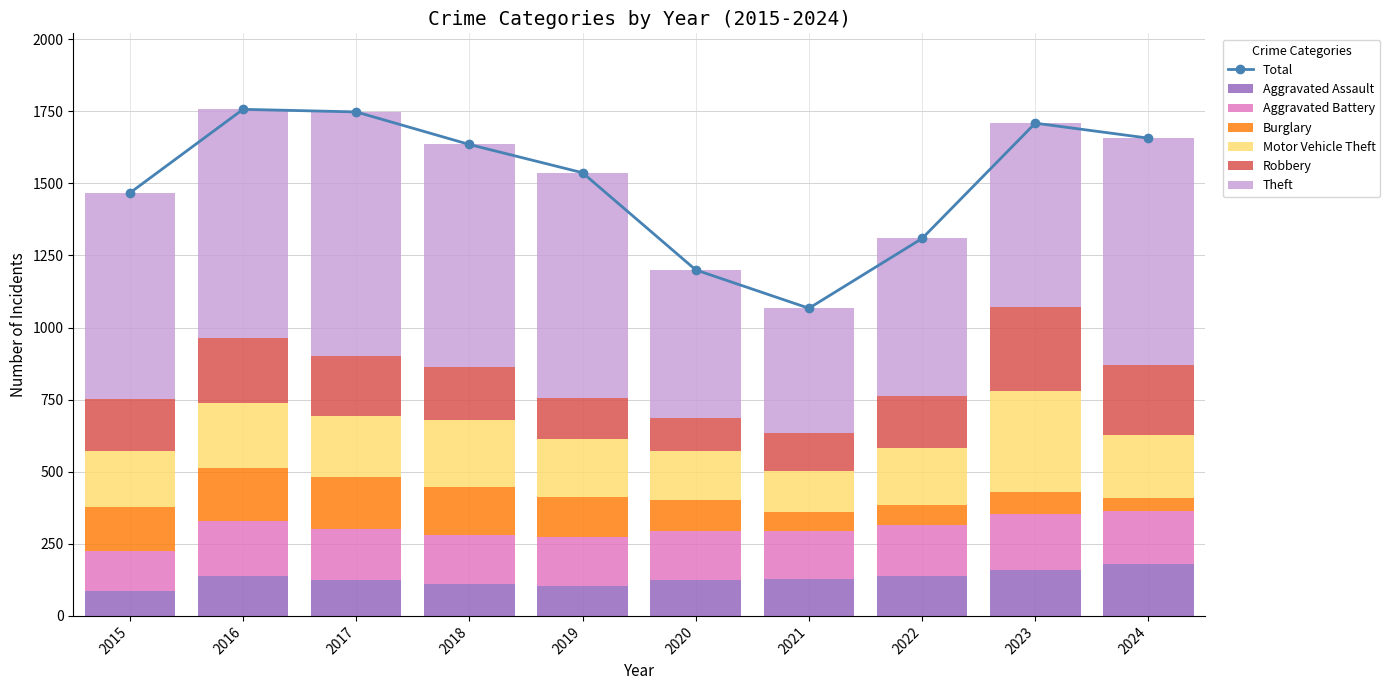

How many bars are there in each group?

6